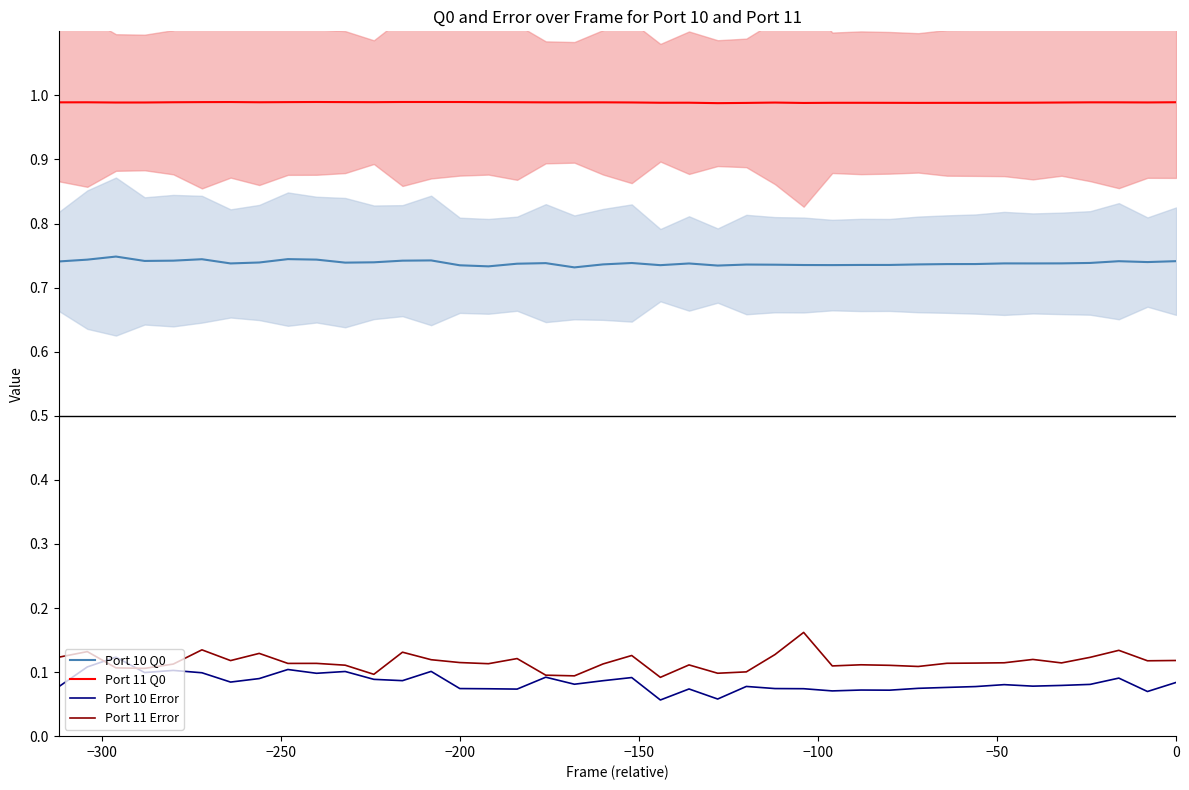

True or false: Port 10 Q0 and Port 10 Error cross at least once.

False